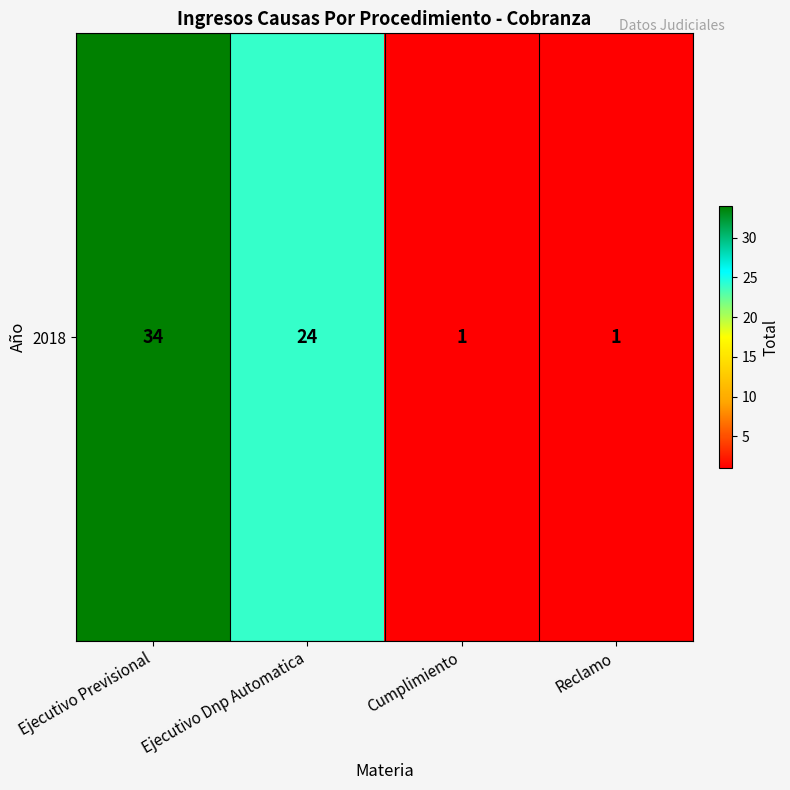

At which label does the data first exceed 24?

Ejecutivo Previsional